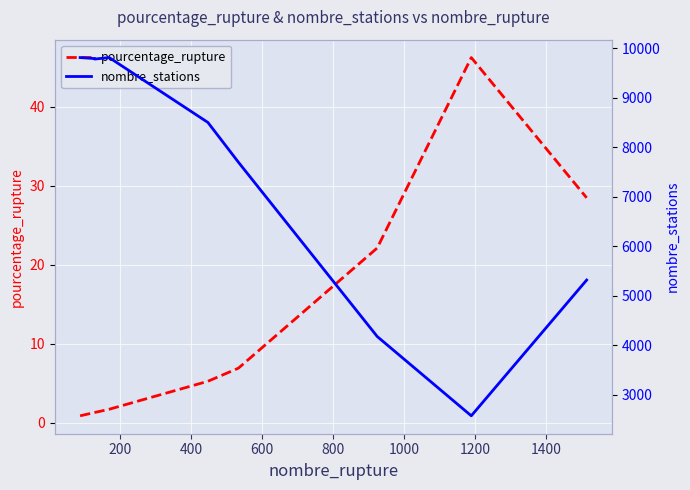

In pourcentage_rupture, how many points are higher than both neighbors (excluding endpoints)?

1